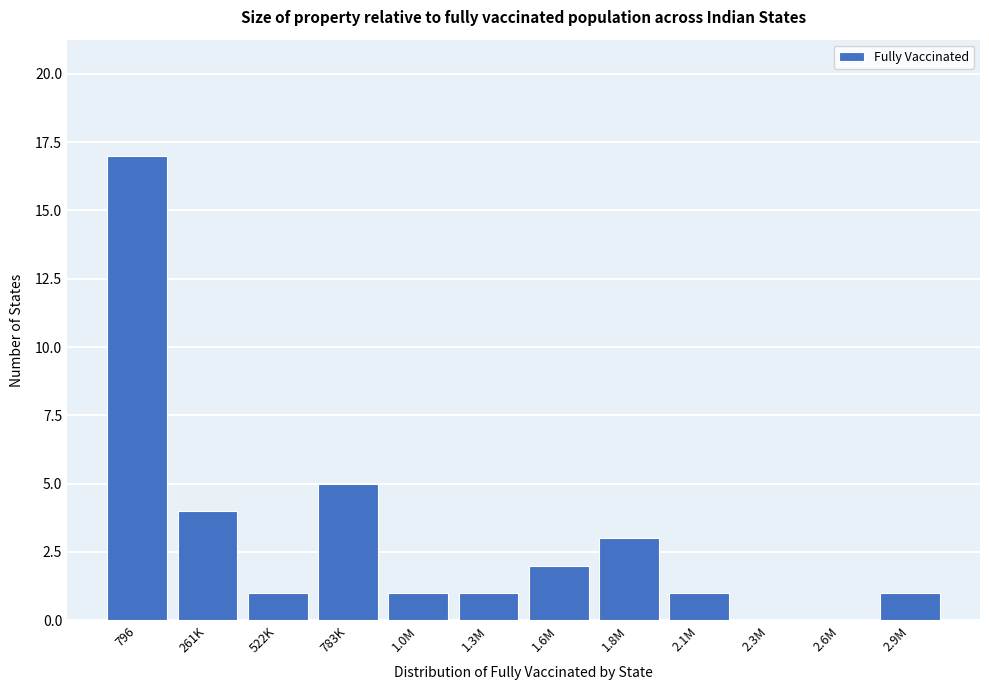

Reading left to right, what are all the values shown in this chart?

796=17	261K=4	522K=1	783K=5	1.0M=1	1.3M=1	1.6M=2	1.8M=3	2.1M=1	2.3M=0	2.6M=0	2.9M=1